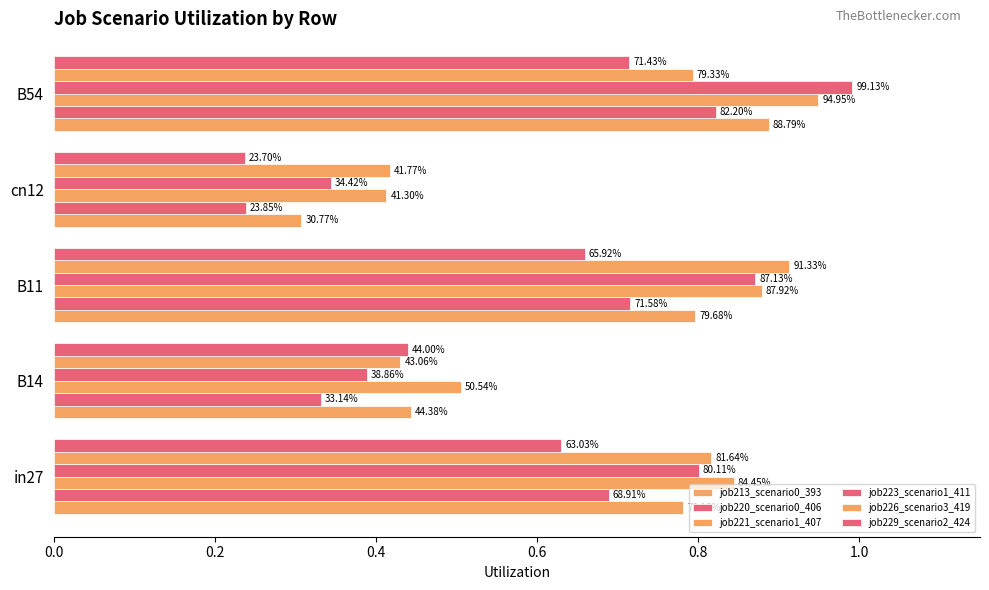

How many groups of bars are there?

5